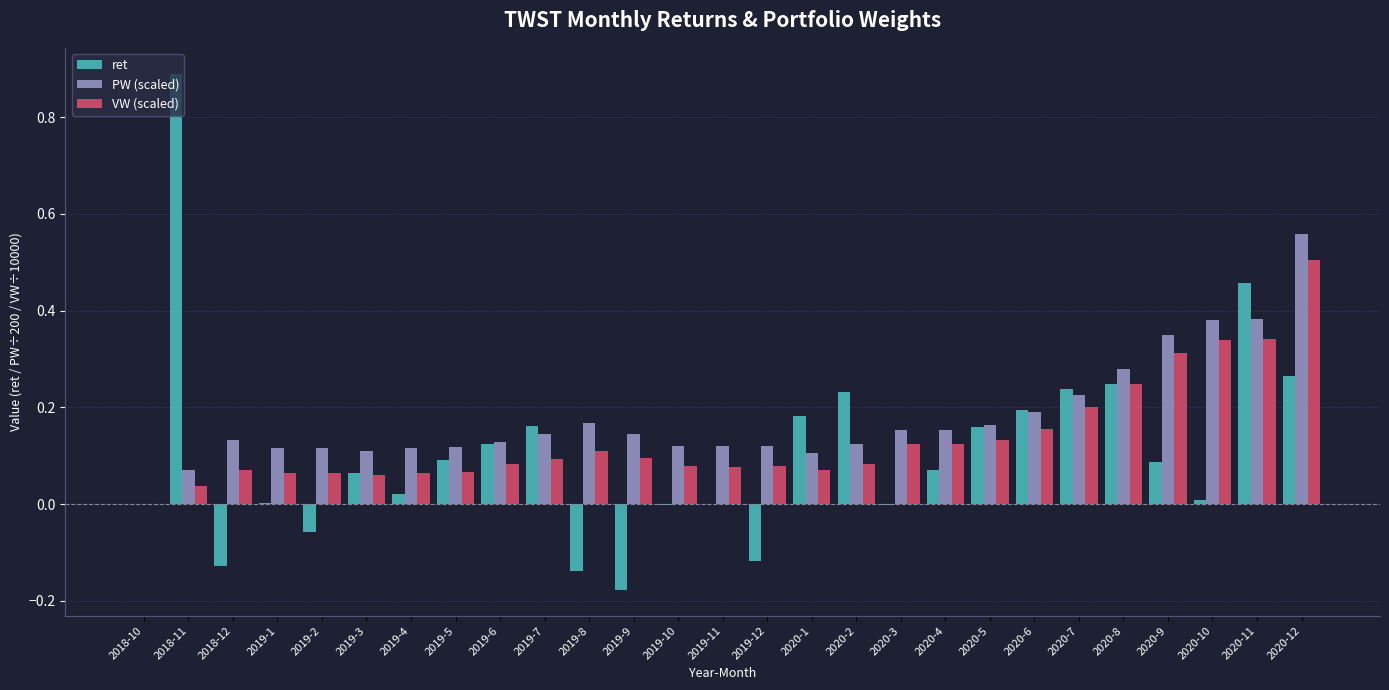

The VW (scaled) series shows 0.0 at 2019-1. True or false?

False